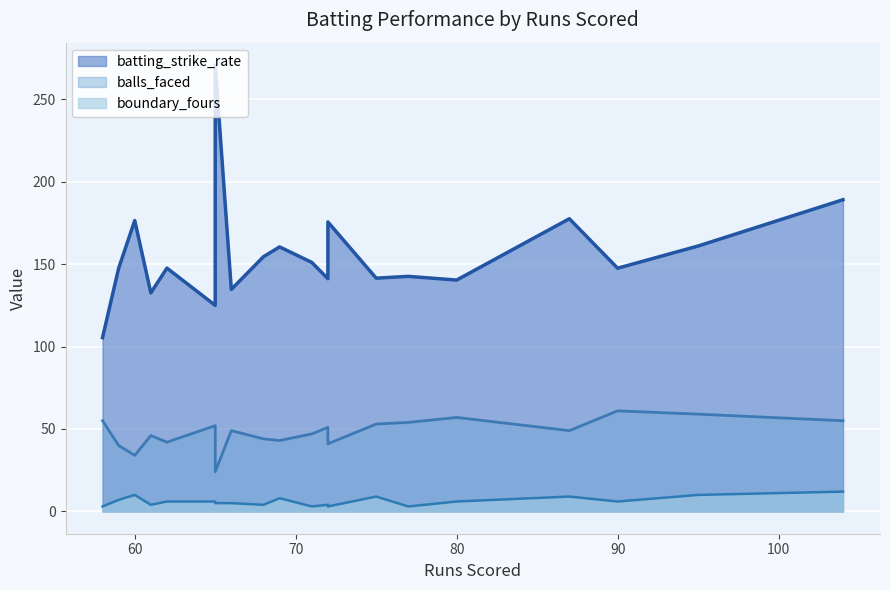

Which category has the lowest value in the batting_strike_rate series?

58